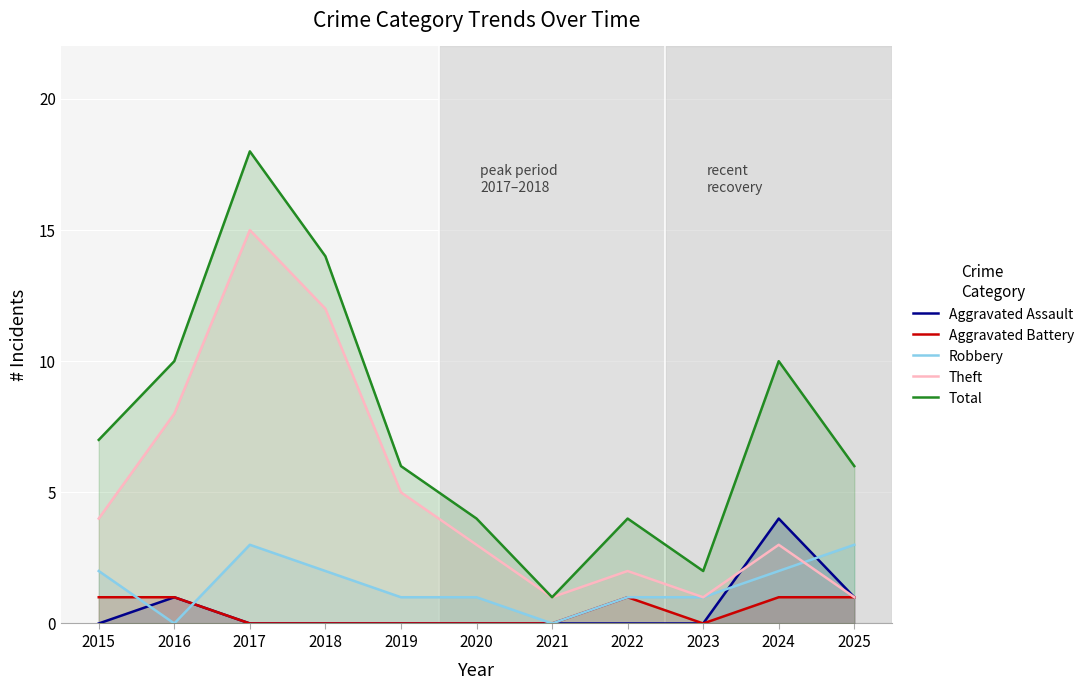

What are all the series names shown in the legend?

Aggravated Assault, Aggravated Battery, Robbery, Theft, Total